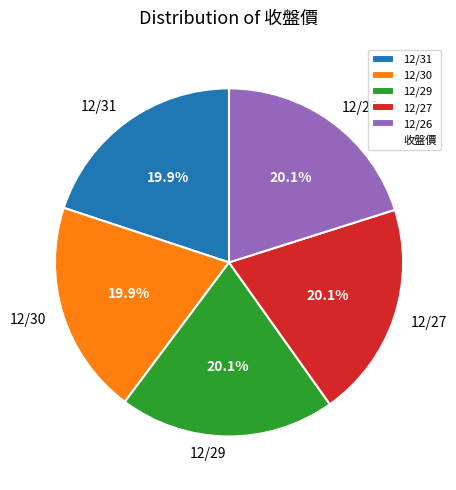

Approximately how many times larger is the value at 12/26 compared to 12/29?

1.0